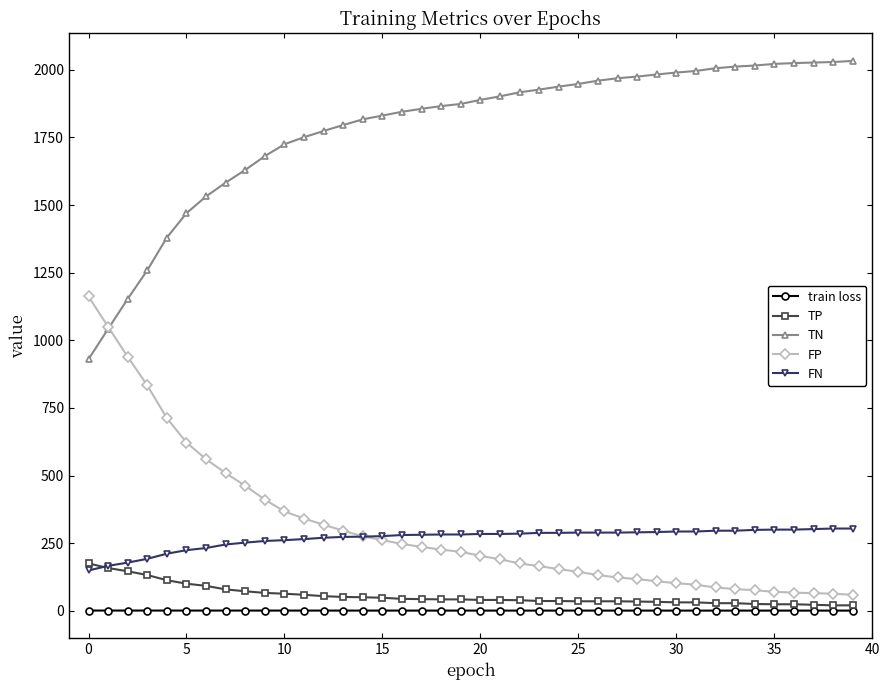

Which series has the largest total across all categories?

TN